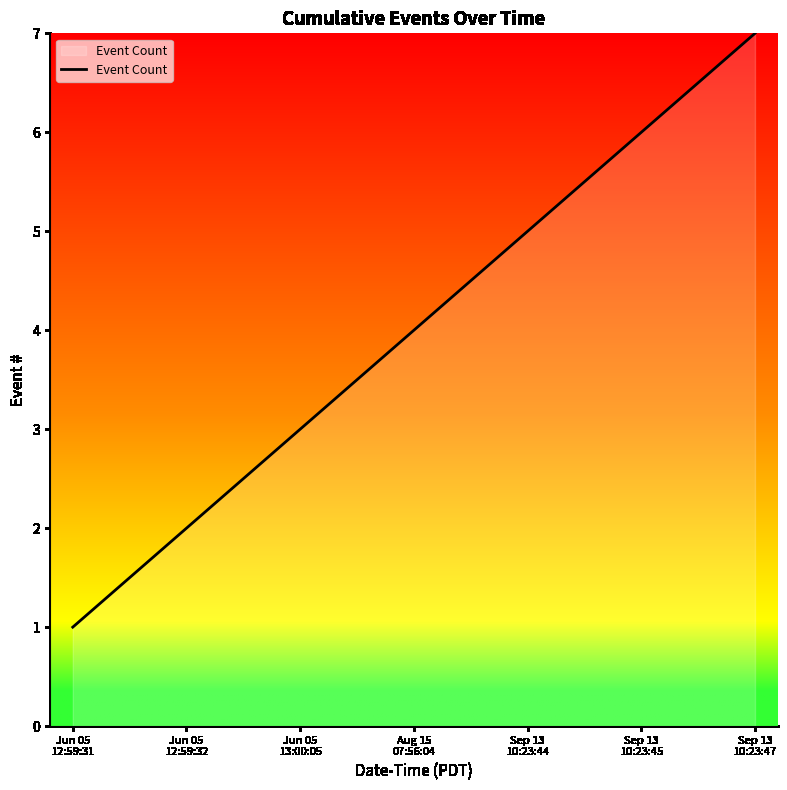

What is the greatest value displayed?

7